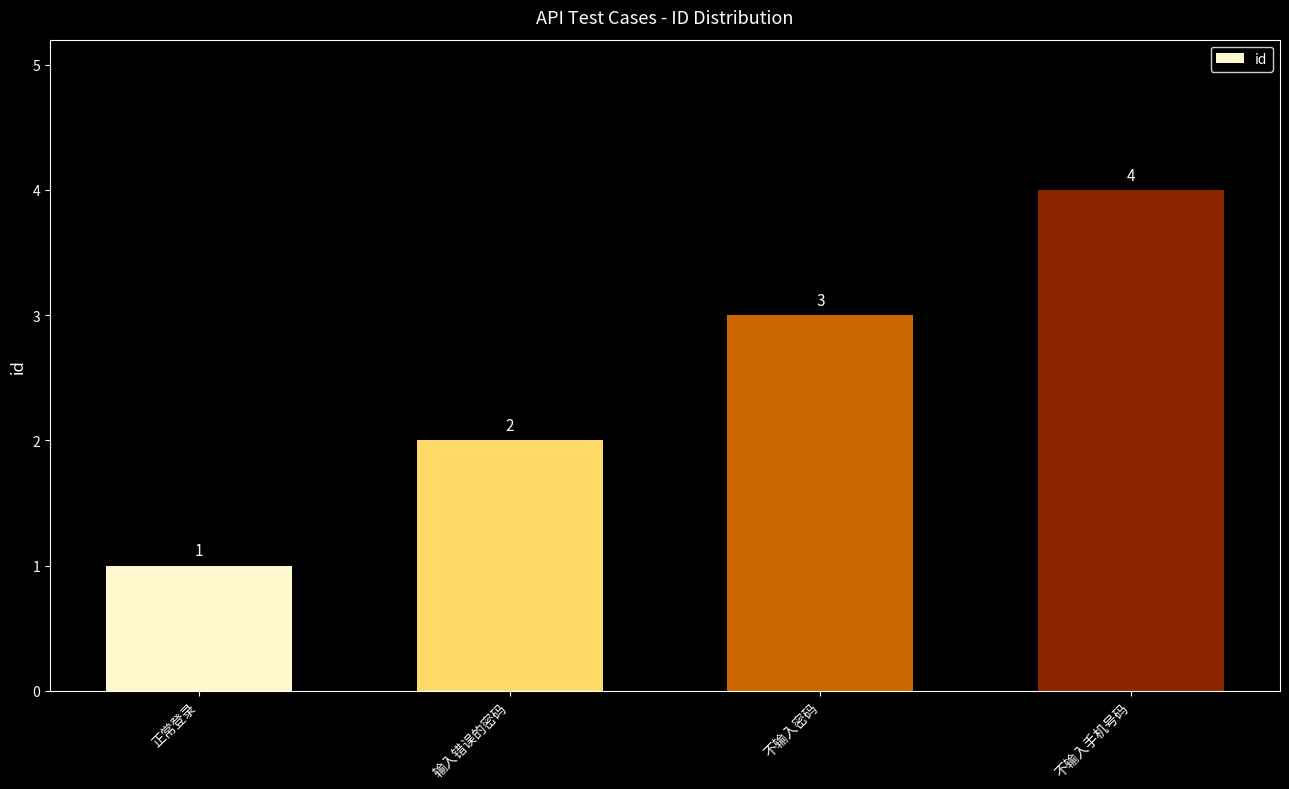

The value at 不输入密码 is 1. True or false?

False